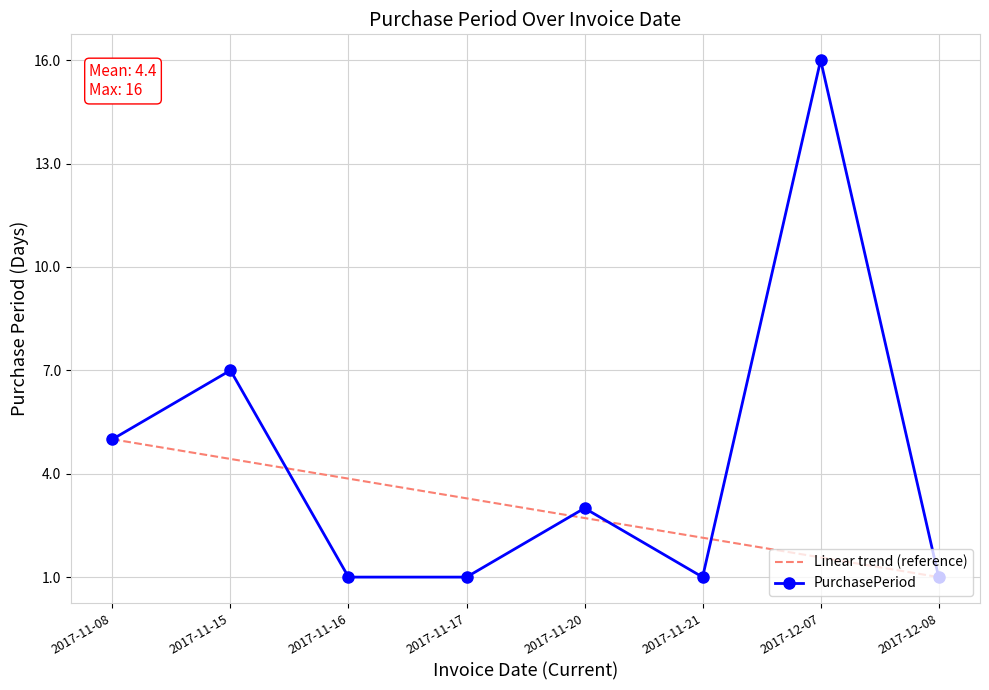

Rank the categories by value from lowest to highest.

2017-11-16, 2017-11-17, 2017-11-21, 2017-12-08, 2017-11-20, 2017-11-08, 2017-11-15, 2017-12-07